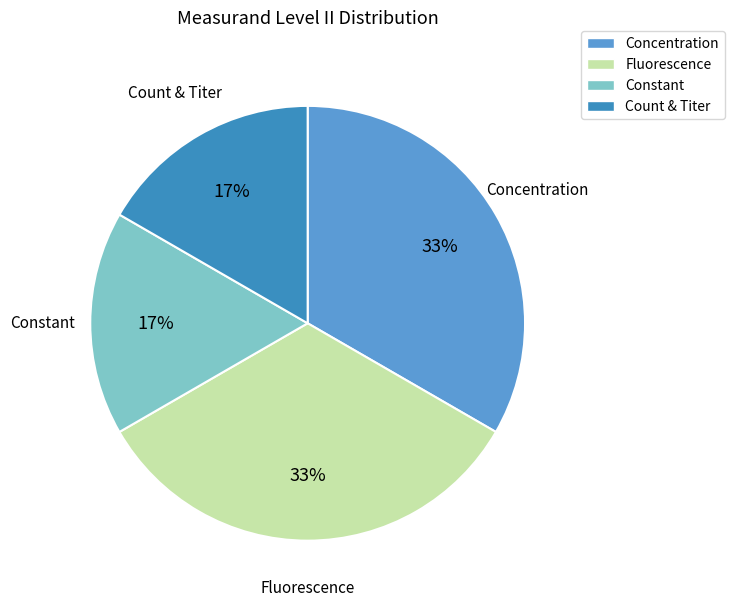

Approximately how many times larger is the value at Count & Titer compared to Fluorescence?

0.5